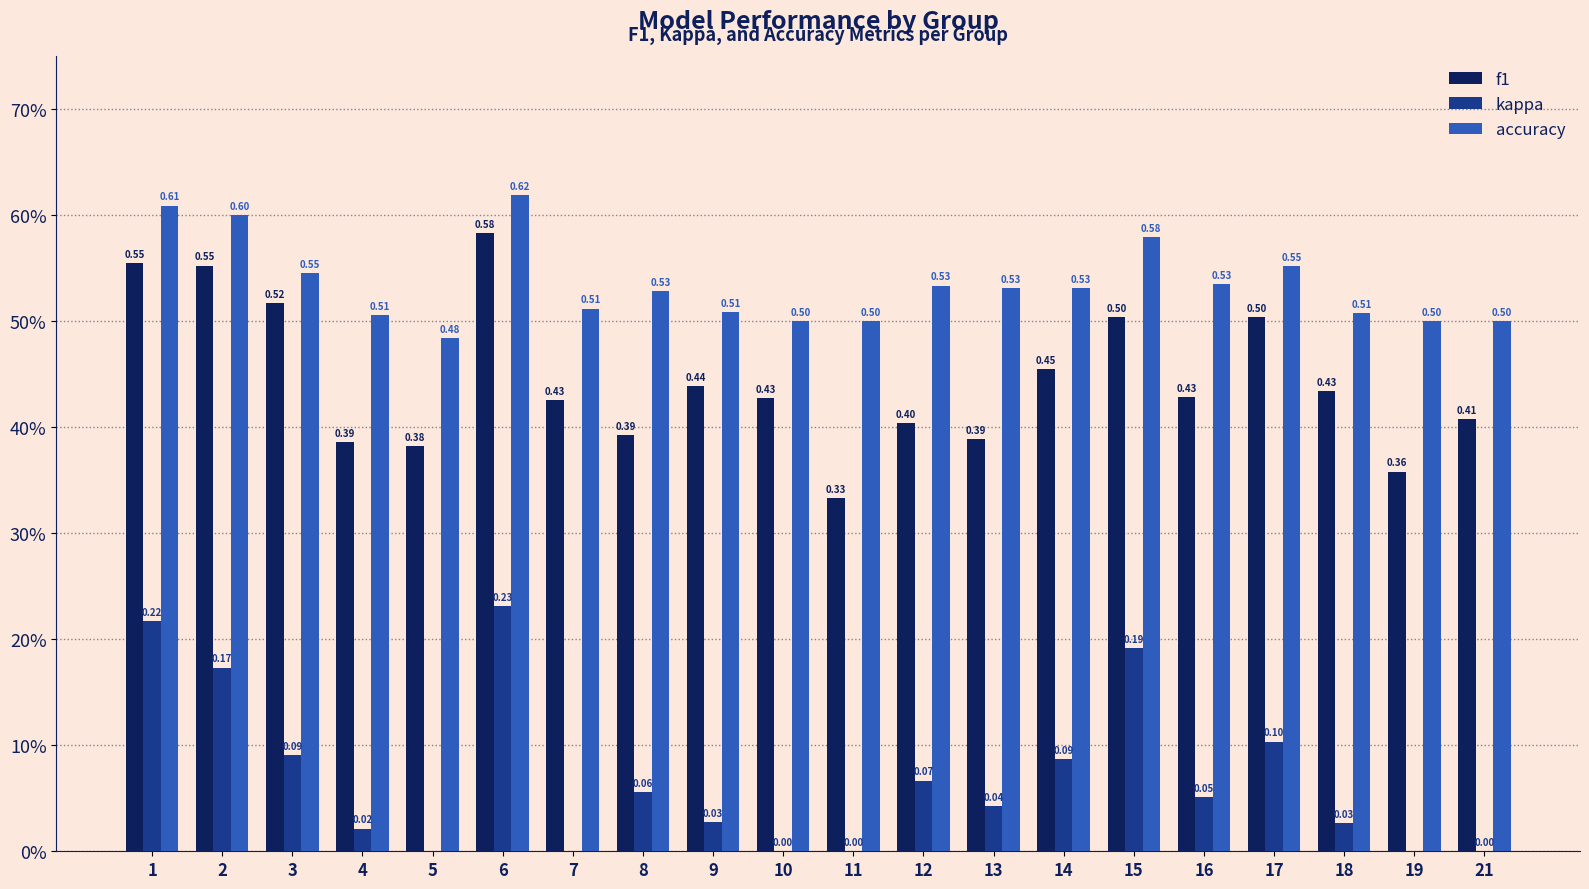

Read the accuracy value at 4.

0.5